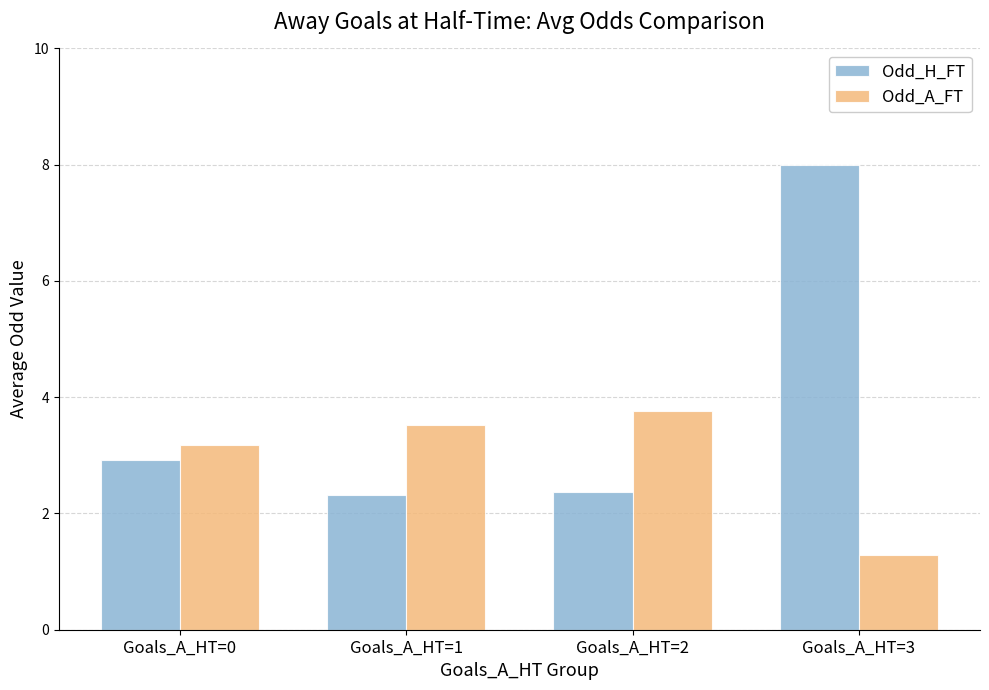

How many bars are there in total?

8